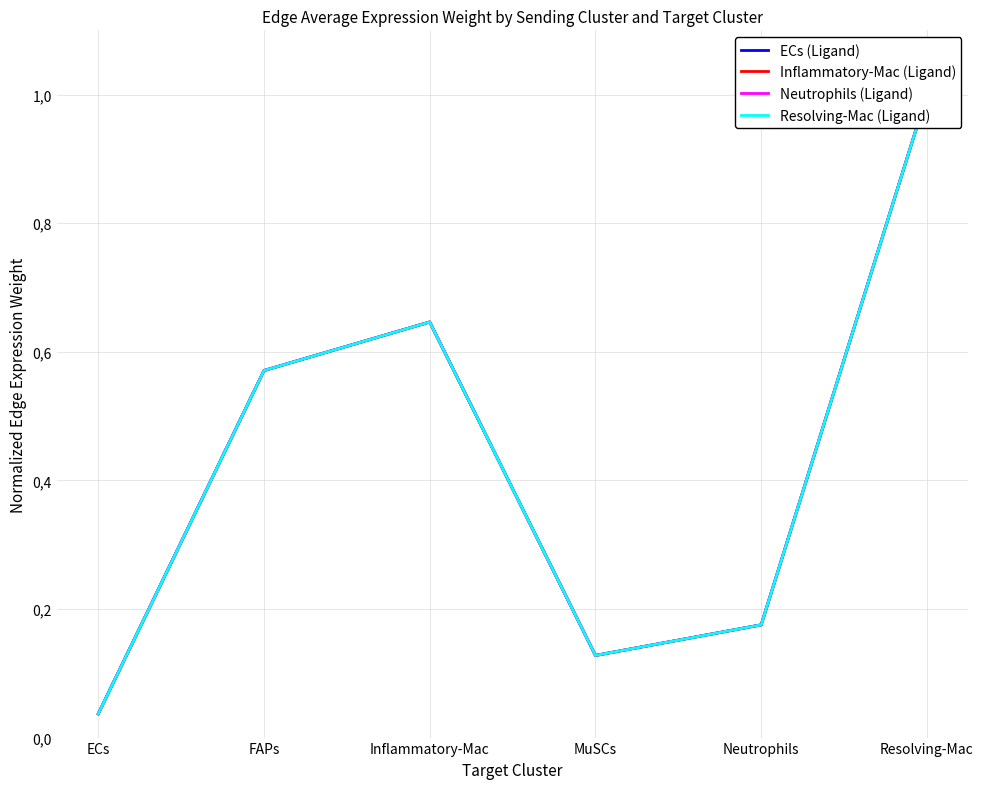

Read the Inflammatory-Mac (Ligand) value at FAPs.

0.6